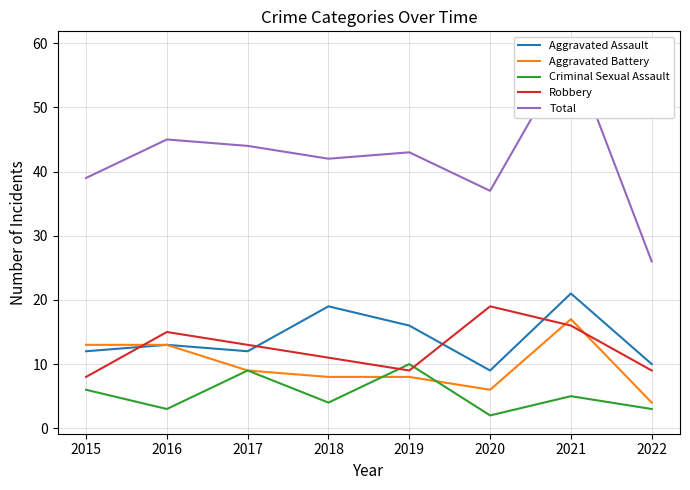

What is the average value of the Robbery series?

12